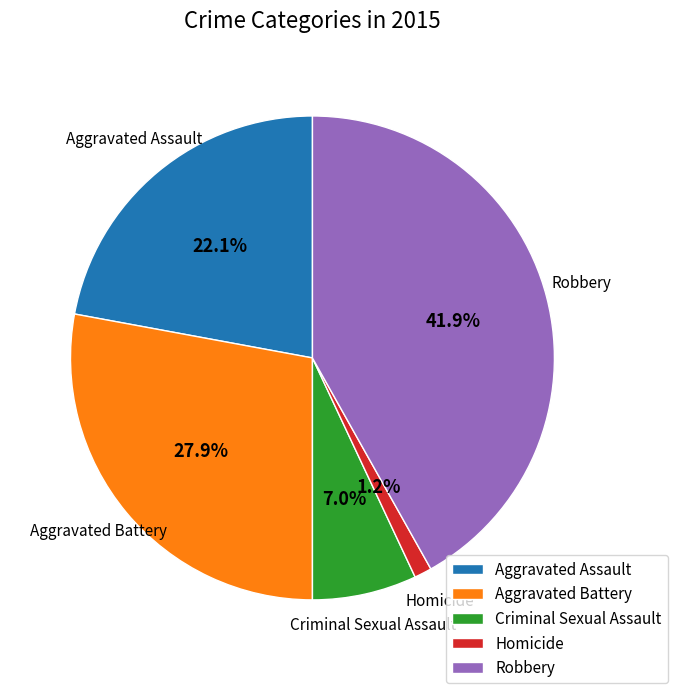

What percentage is the Aggravated Assault slice, to the nearest percent?

22%